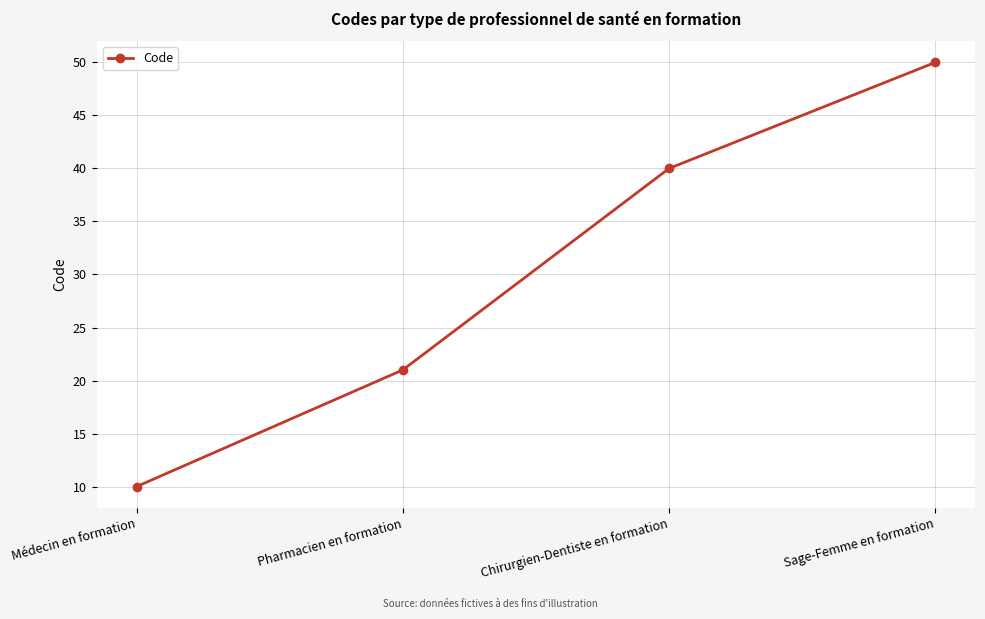

What is the average value?

30